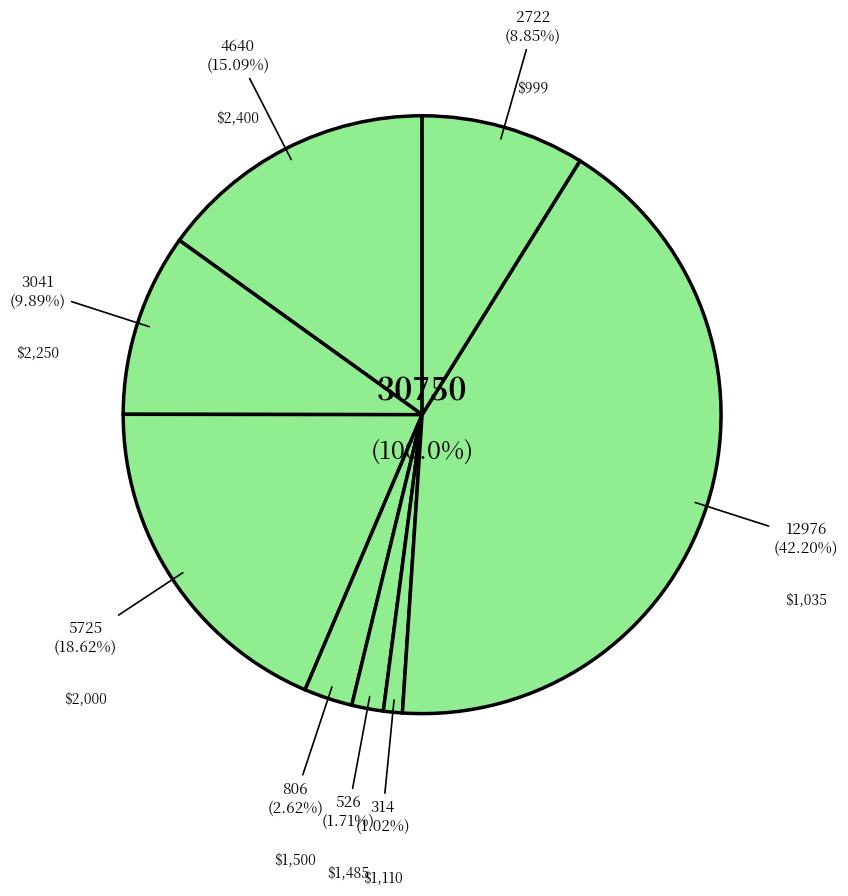

Is there a majority slice in this chart?

No